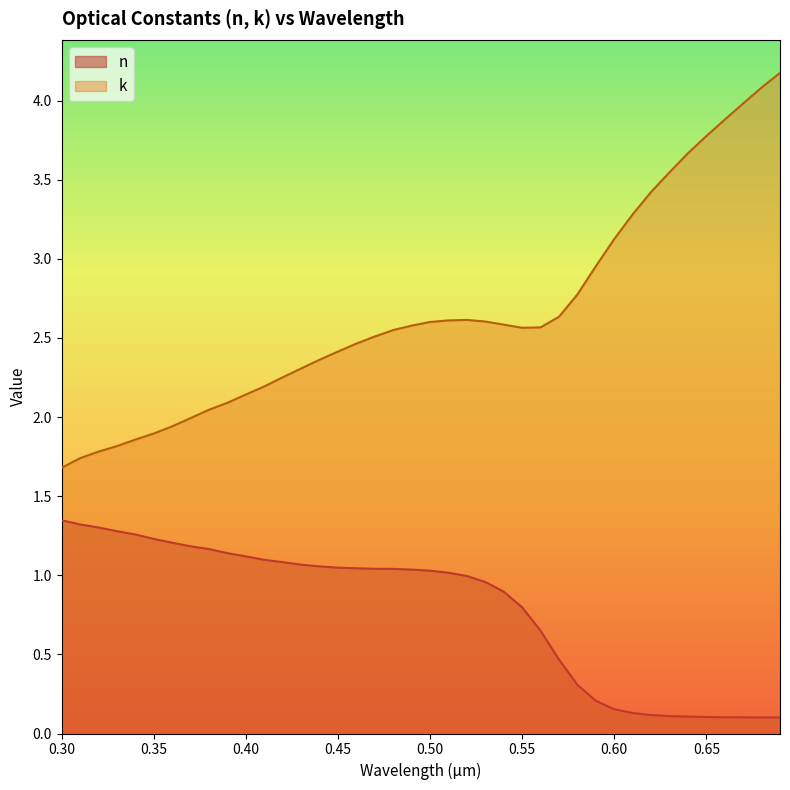

What is the spread (max minus min) of values at 0.33?

0.5